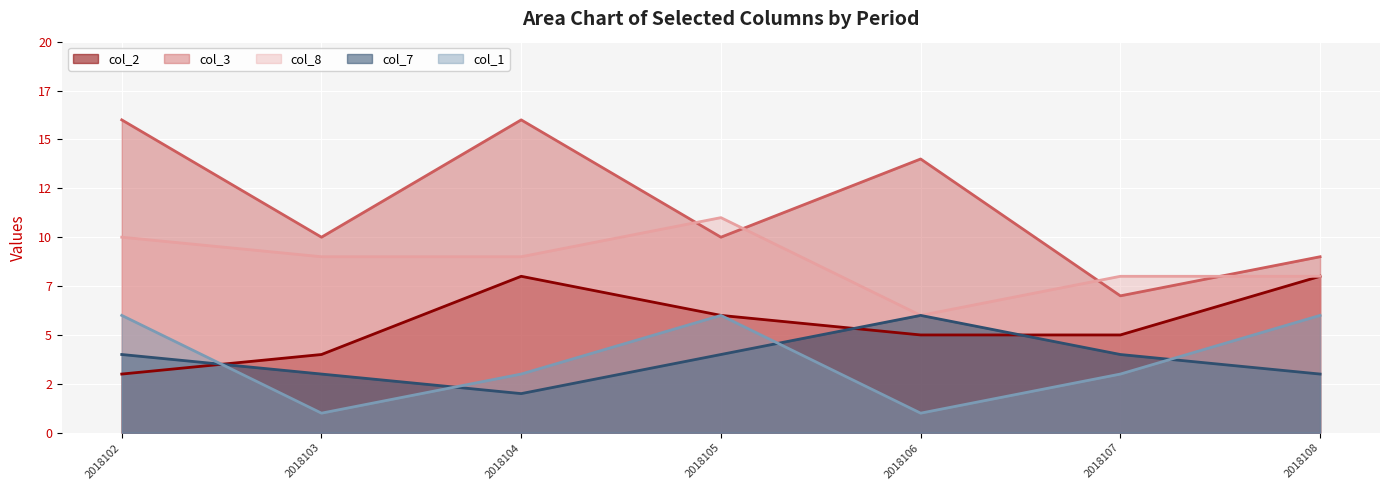

List the labels in order of col_2 line value, smallest first.

2018102, 2018103, 2018106, 2018107, 2018105, 2018104, 2018108